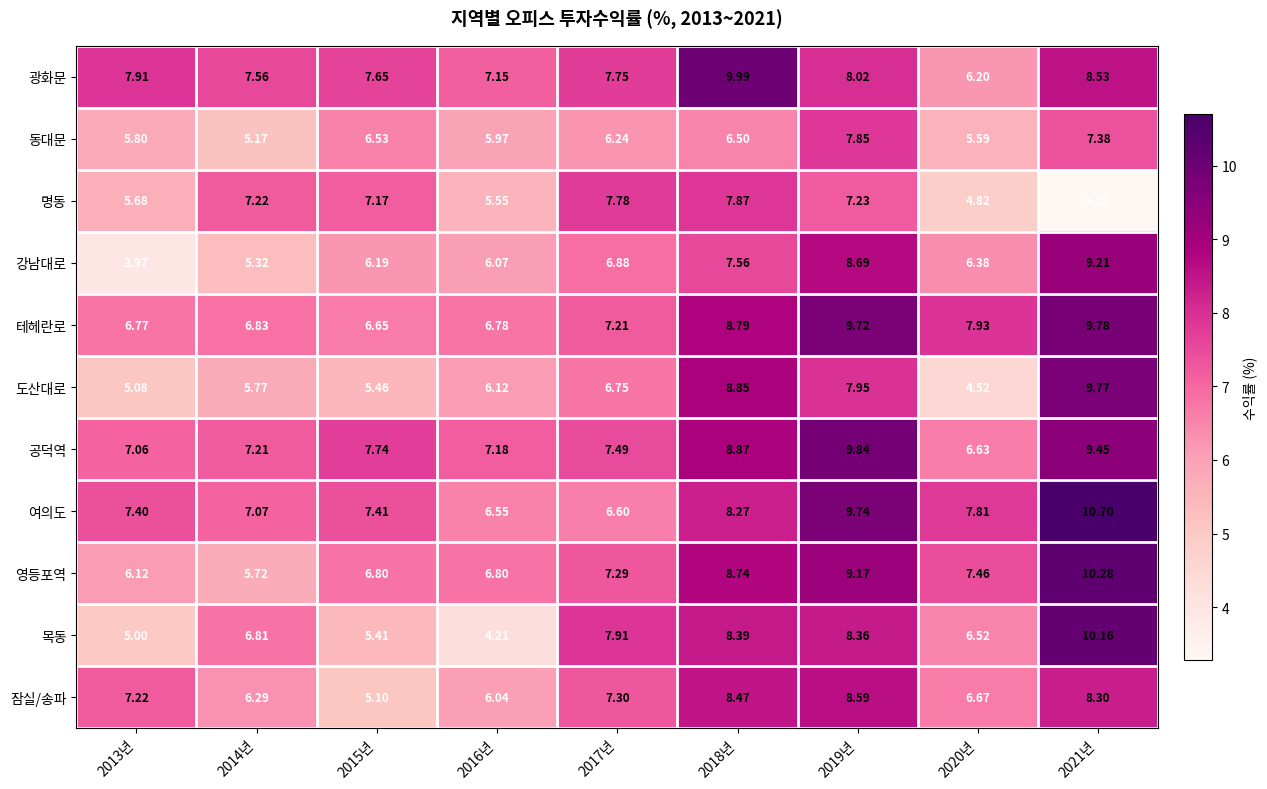

Rank the series by their maximum value, from lowest to highest.

동대문, 명동, 잠실/송파, 강남대로, 도산대로, 테헤란로, 공덕역, 광화문, 목동, 영등포역, 여의도